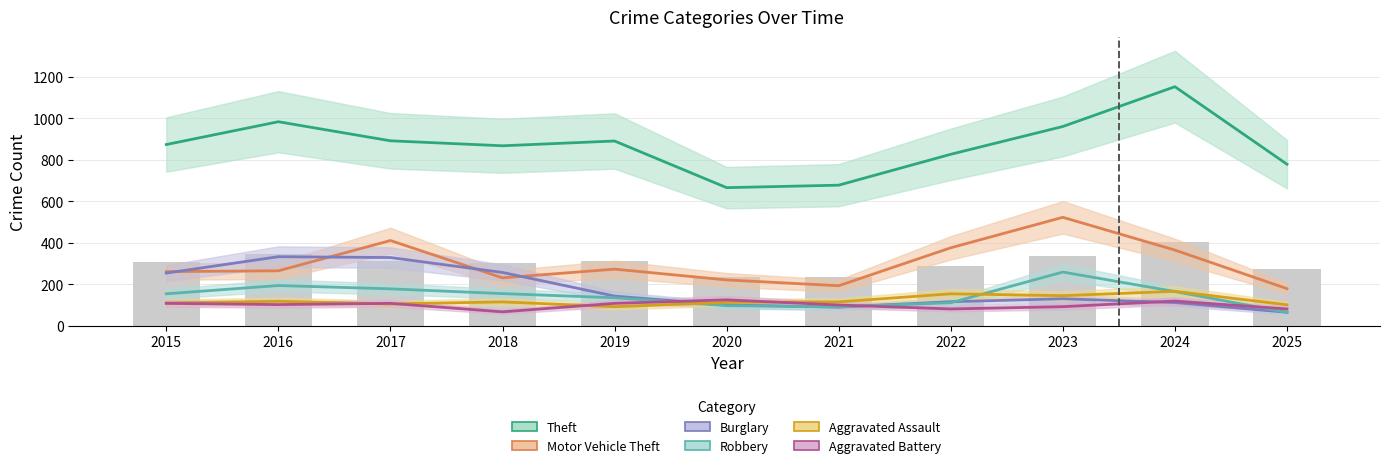

How many groups of bars are there?

11